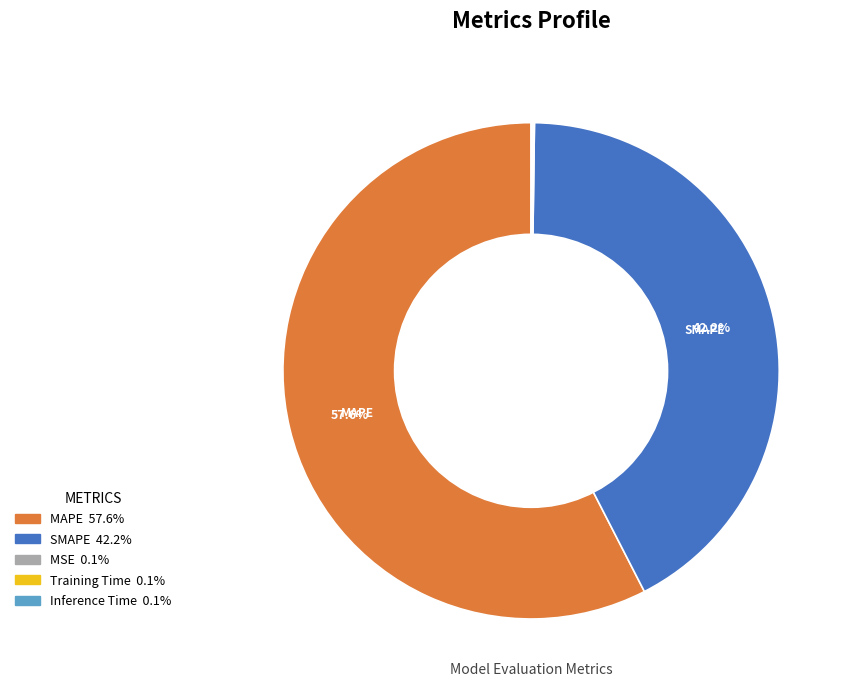

Is there a majority slice in this chart?

Yes